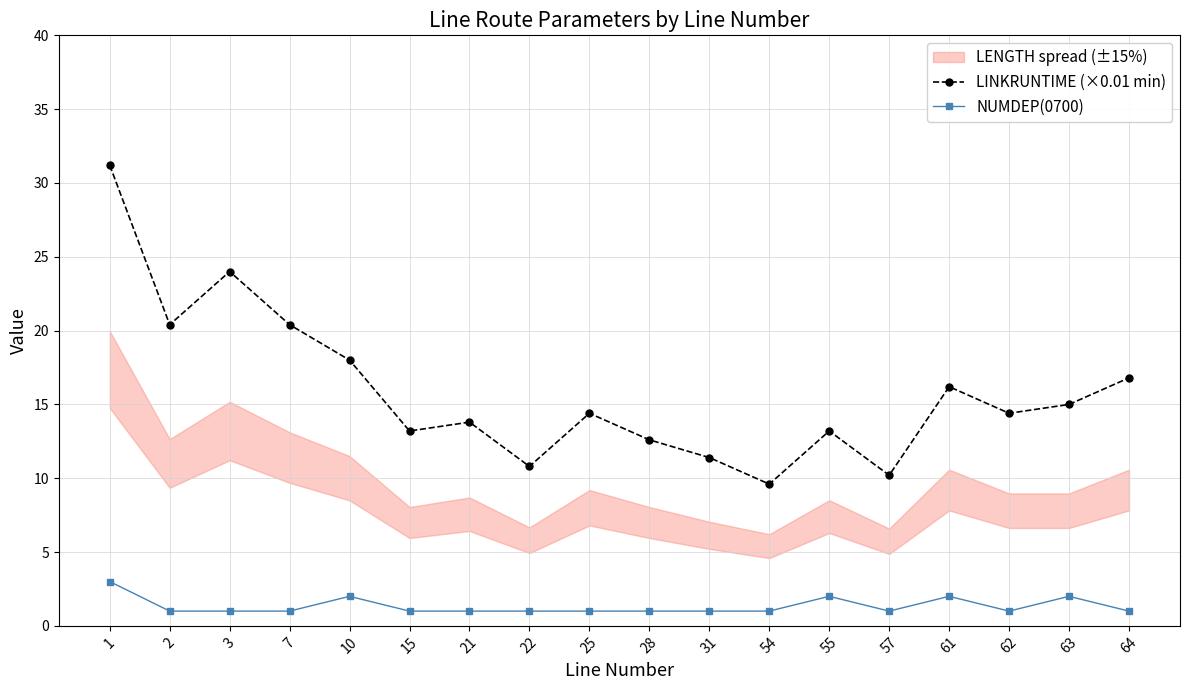

True or false: LINKRUNTIME (×0.01 min) has a value of 10.8 at 22.

True